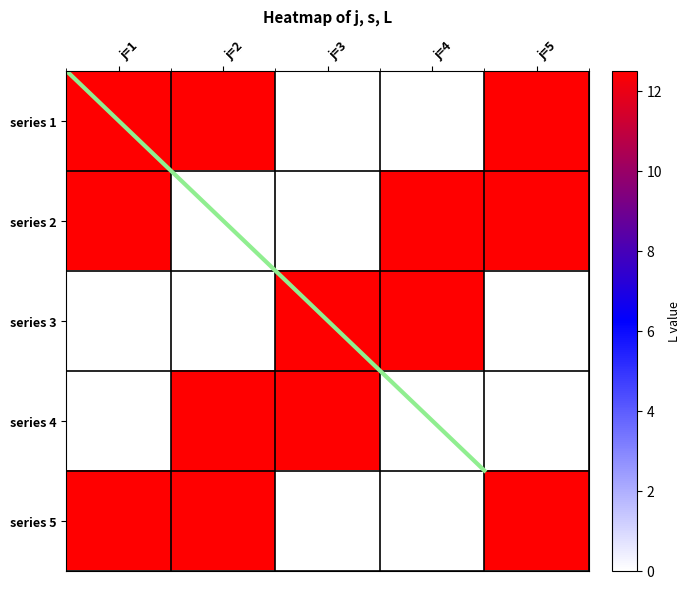

Is it true that series 1 equals 17.6 at j=5?

False